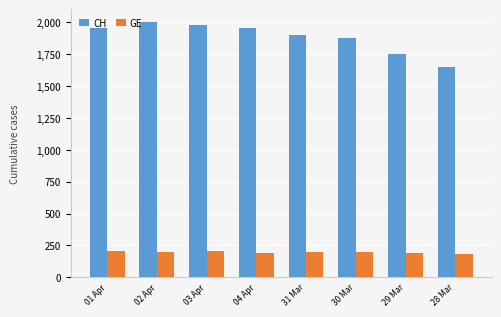

At 03 Apr, list the series in order from largest to smallest.

CH, GE